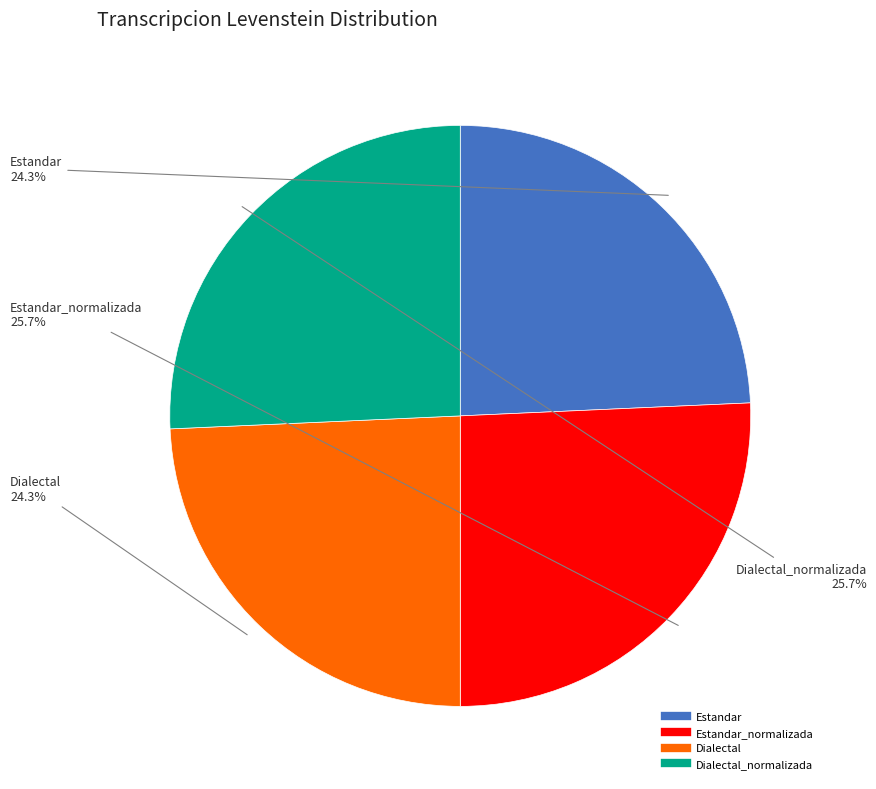

How many slices are in this pie chart?

4